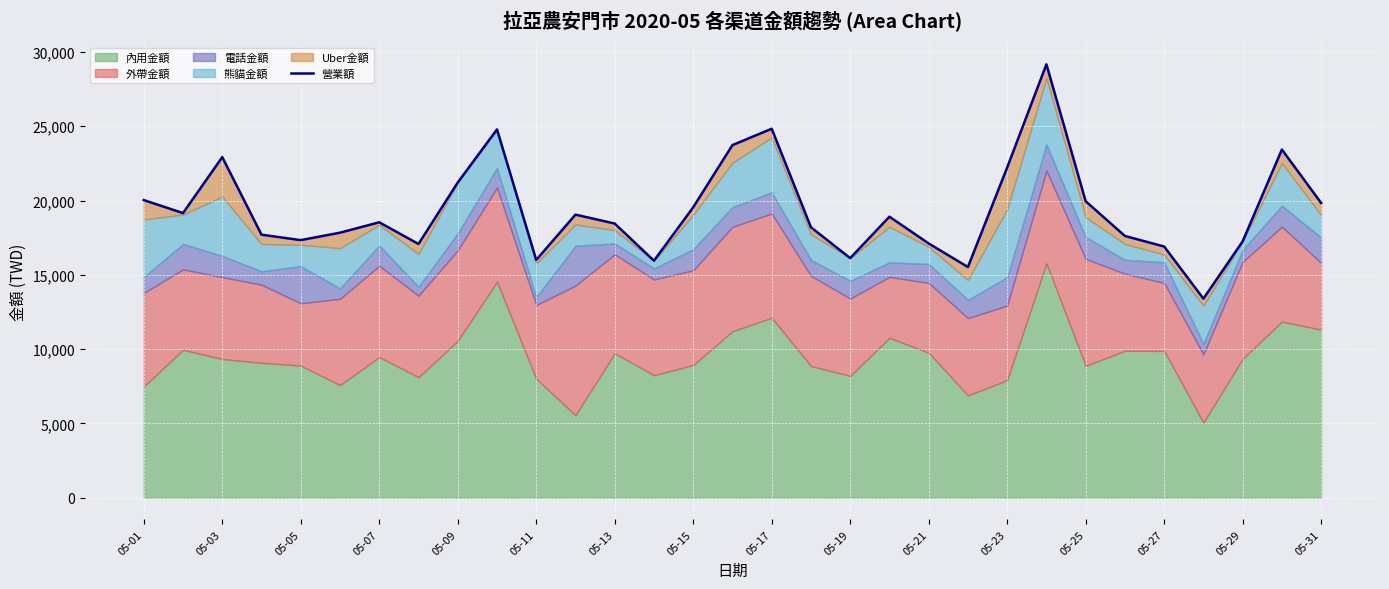

Reading left to right, extract all data points from this chart.

20030	19155	22920	17700	17335	17835	18535	17075	21210	24785	16000	19050	18450	15950	19545	23730	24830	18200	16125	18910	17110	15525	22220	29165	19950	17615	16905	13395	17250	23430	19835